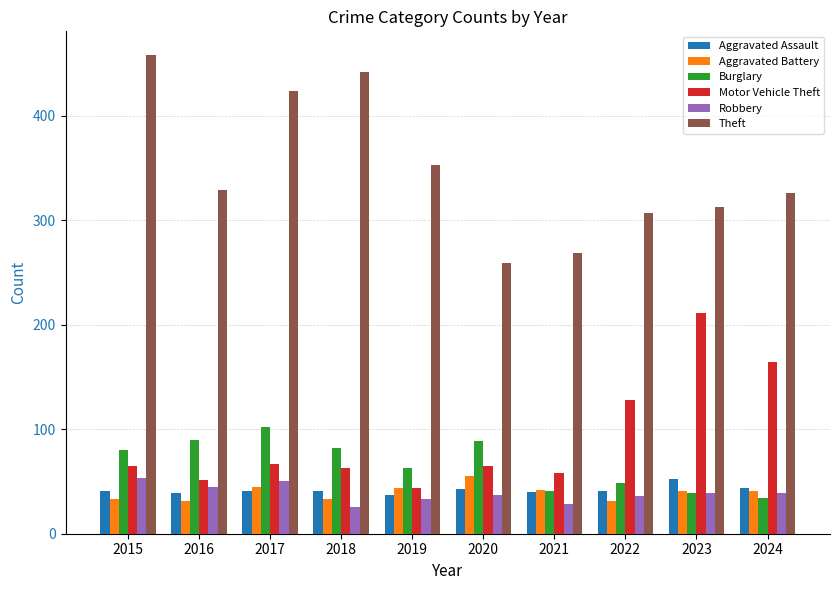

True or false: Burglary has a value of 89 at 2020.

True